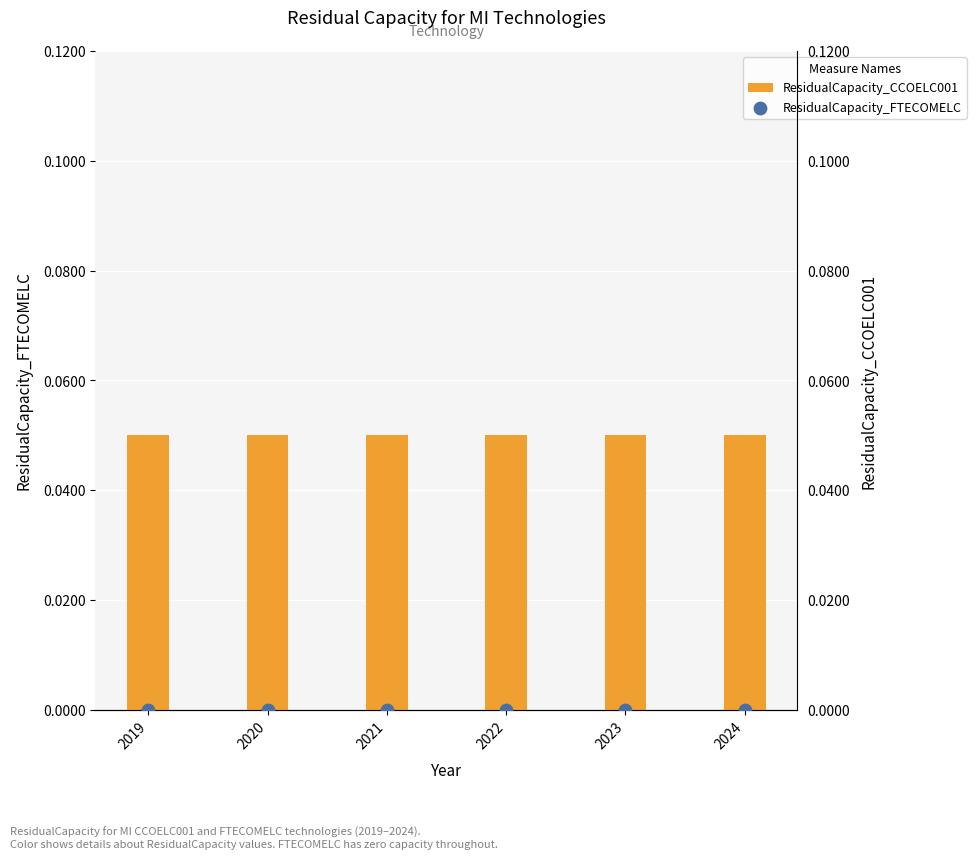

What is the total value across all series at 2023?

0.1